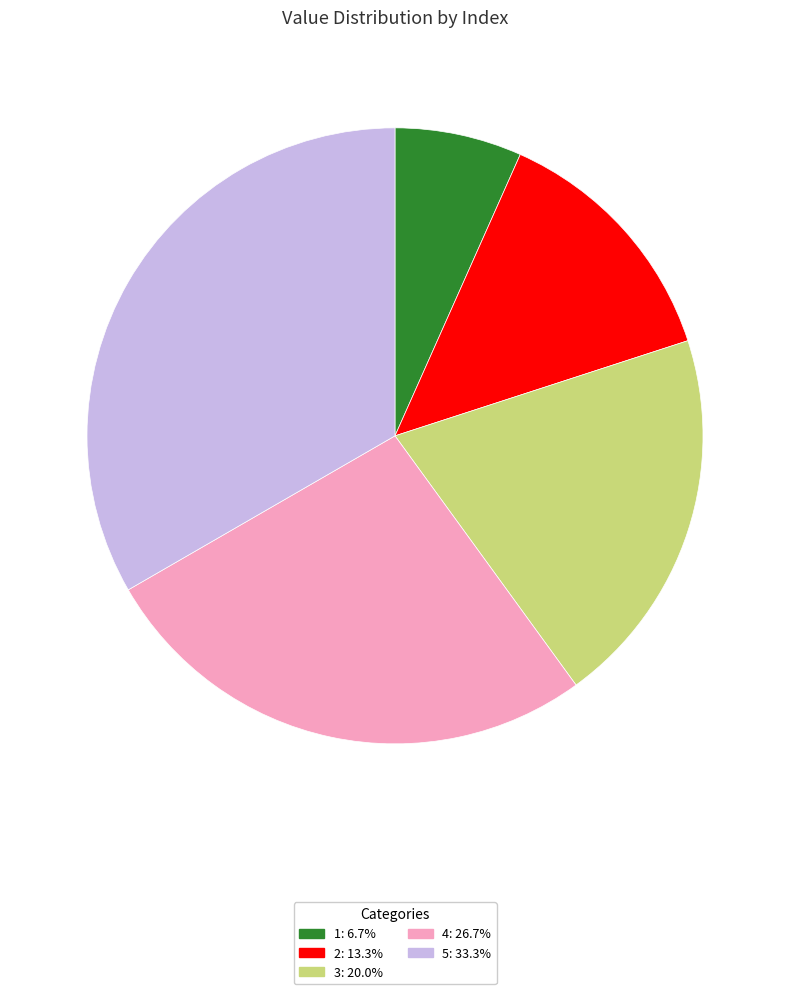

Does any single category account for the majority?

No